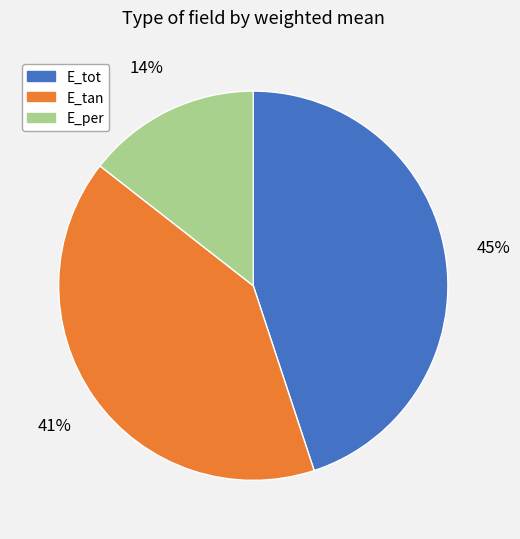

To the nearest percent, what portion does E_per represent?

14%